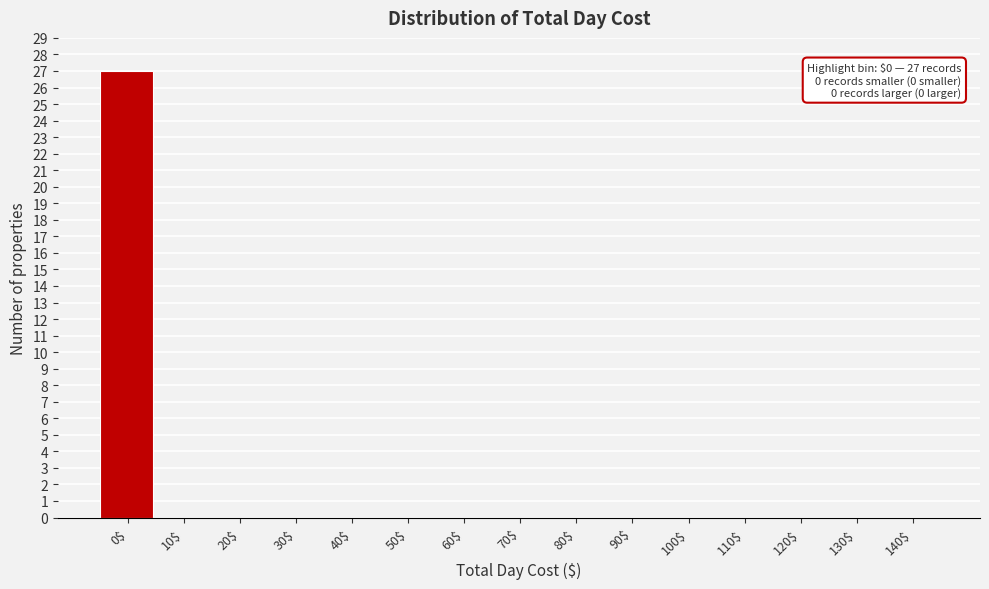

The value at 60$ is 16. True or false?

False